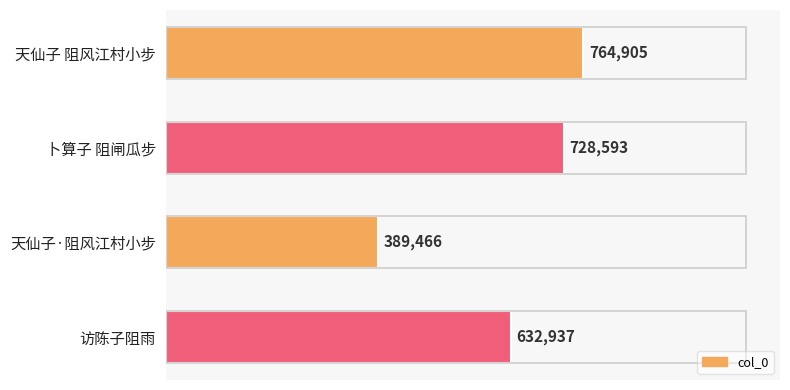

Rank the categories by value from highest to lowest.

天仙子 阻风江村小步, 卜算子 阻闸瓜步, 访陈子阻雨, 天仙子·阻风江村小步